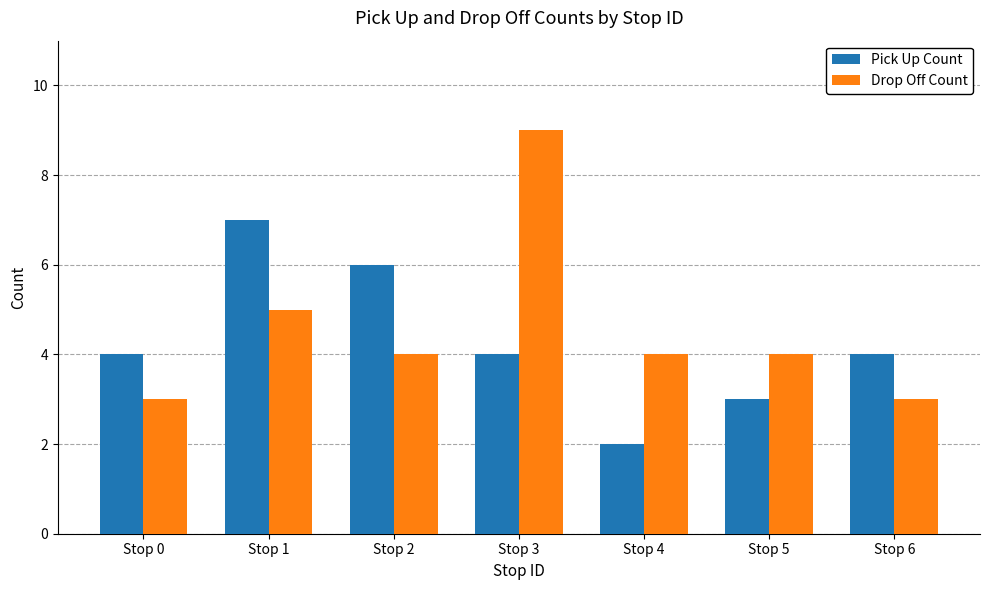

What is the total value across all series at Stop 4?

6